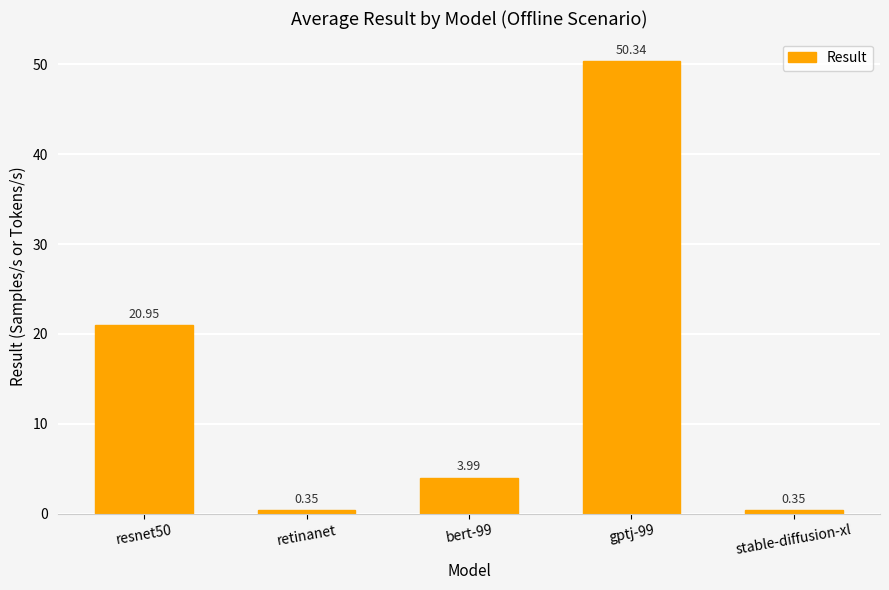

What is the label of the 5th bar from the left?

stable-diffusion-xl